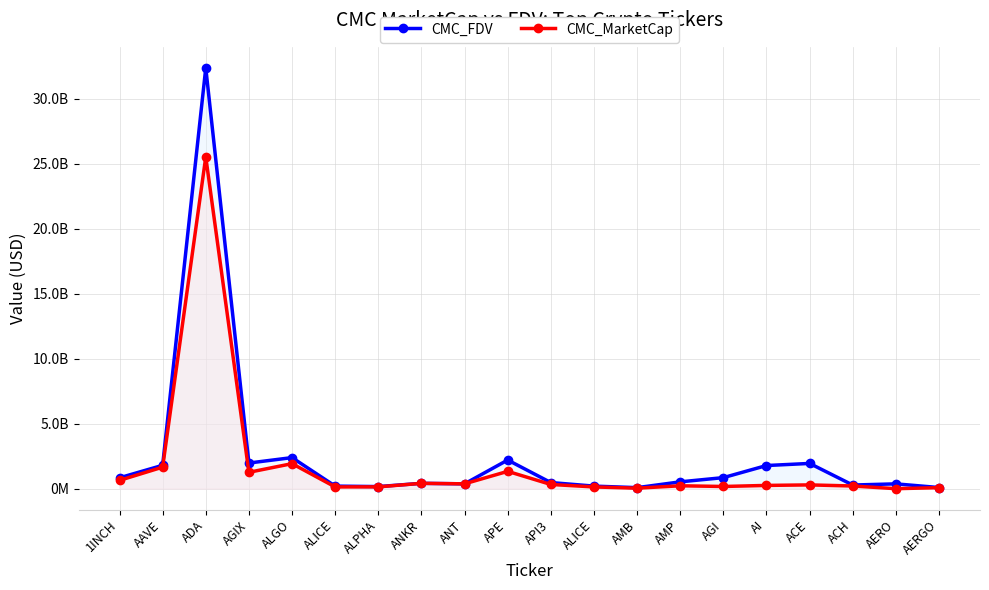

What are all the series names shown in the legend?

CMC_FDV, CMC_MarketCap